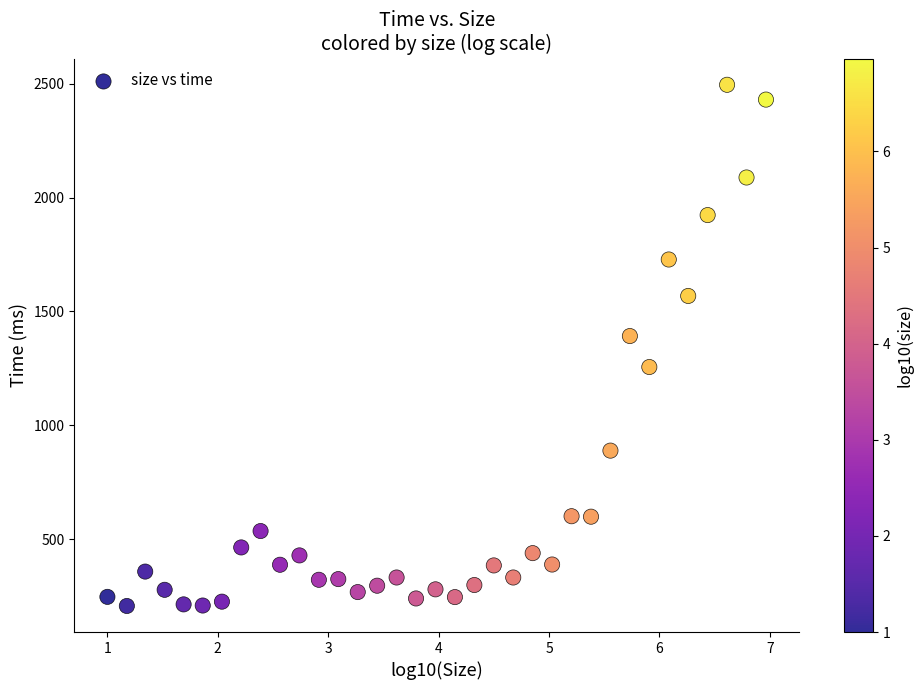

What Y value in the scatter plot is closest to 1351?

1392